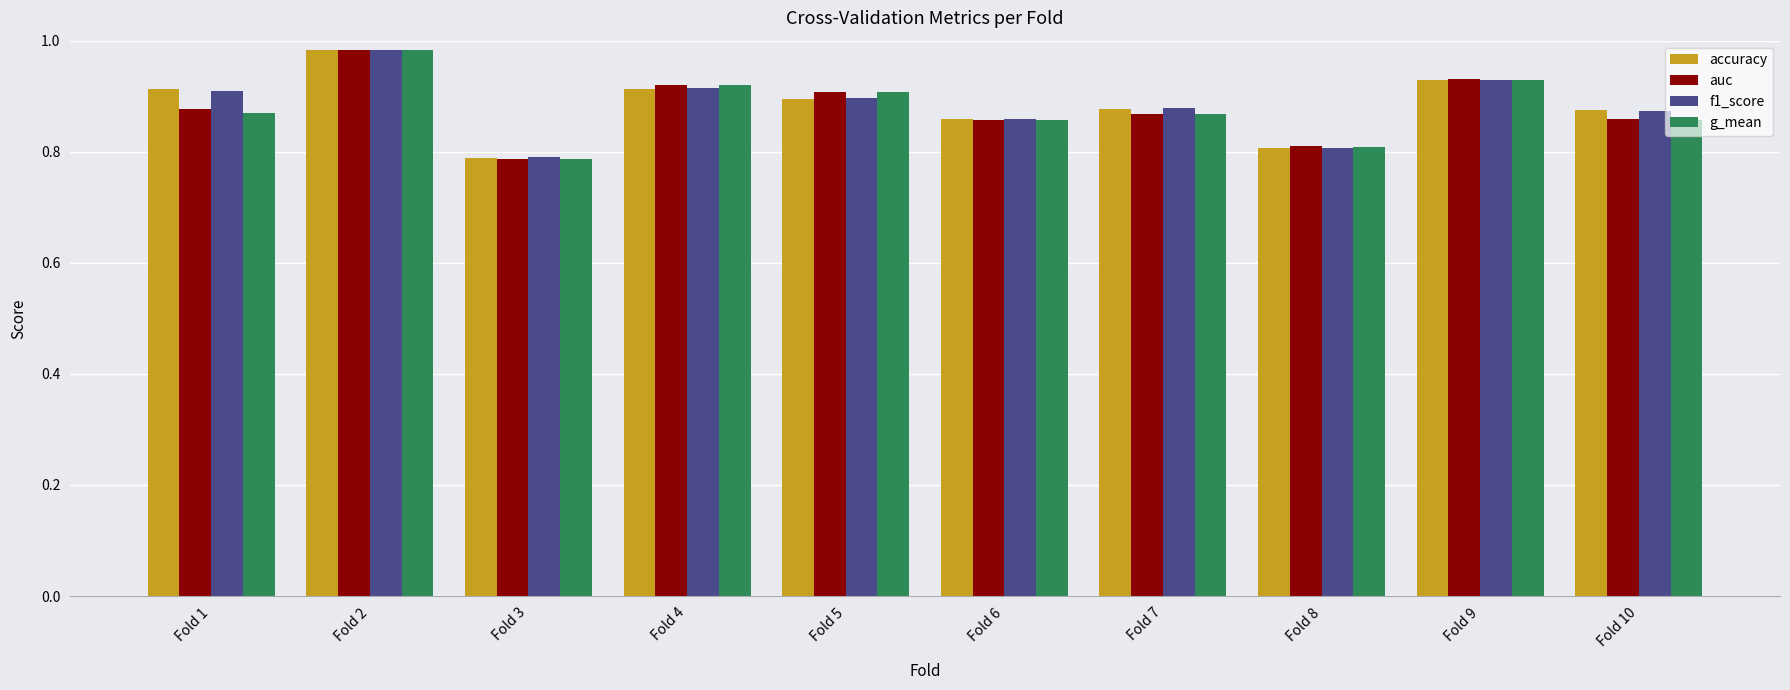

True or false: auc has a value of 1.4 at Fold 2.

False